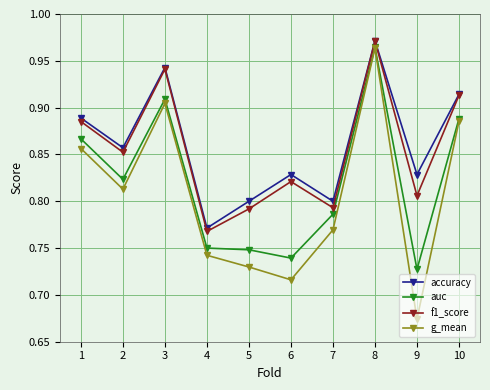

What is the difference between the maximum and minimum values in the auc series?

0.2